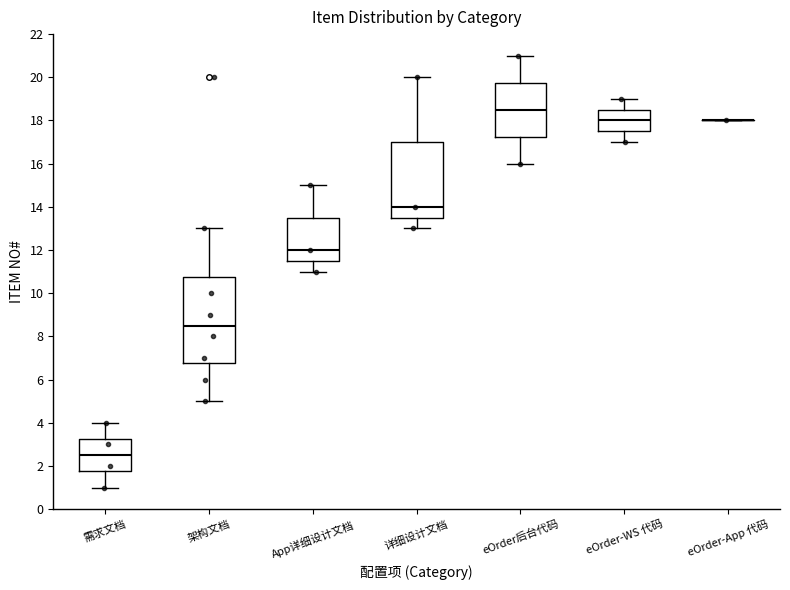

Comparing the boxes themselves (not the whiskers), which one is the tallest?

架构文档